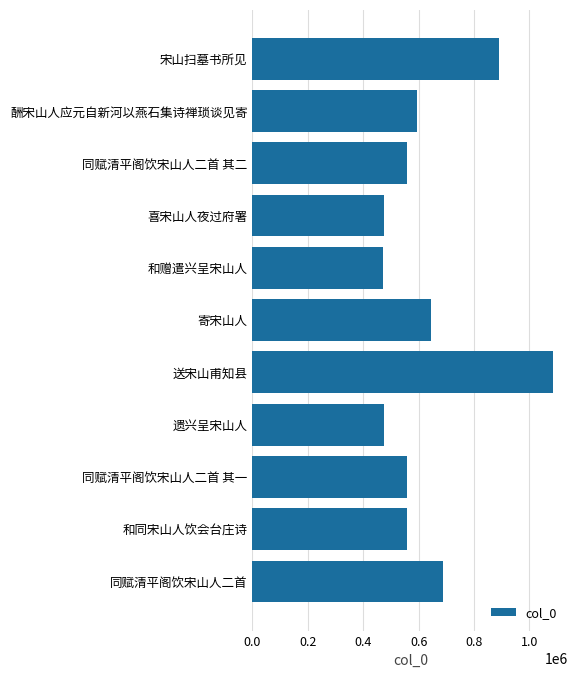

What is the value of the 5th bar from the left?

472375